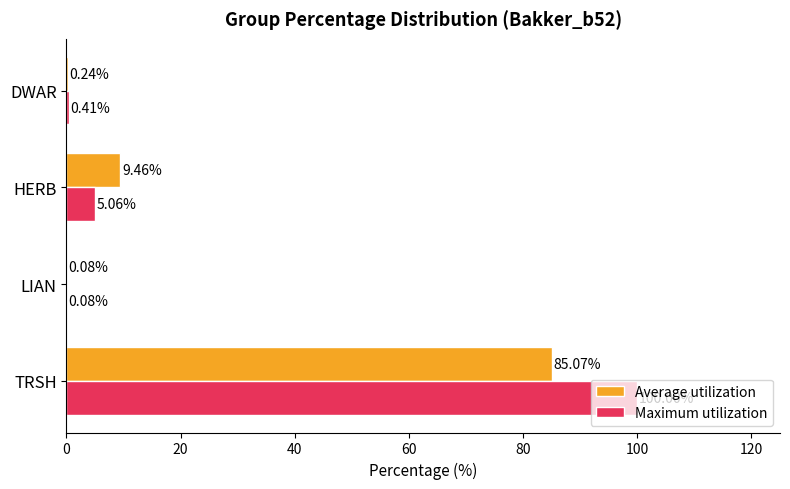

Between TRSH and HERB, which series saw the biggest shift?

Maximum utilization